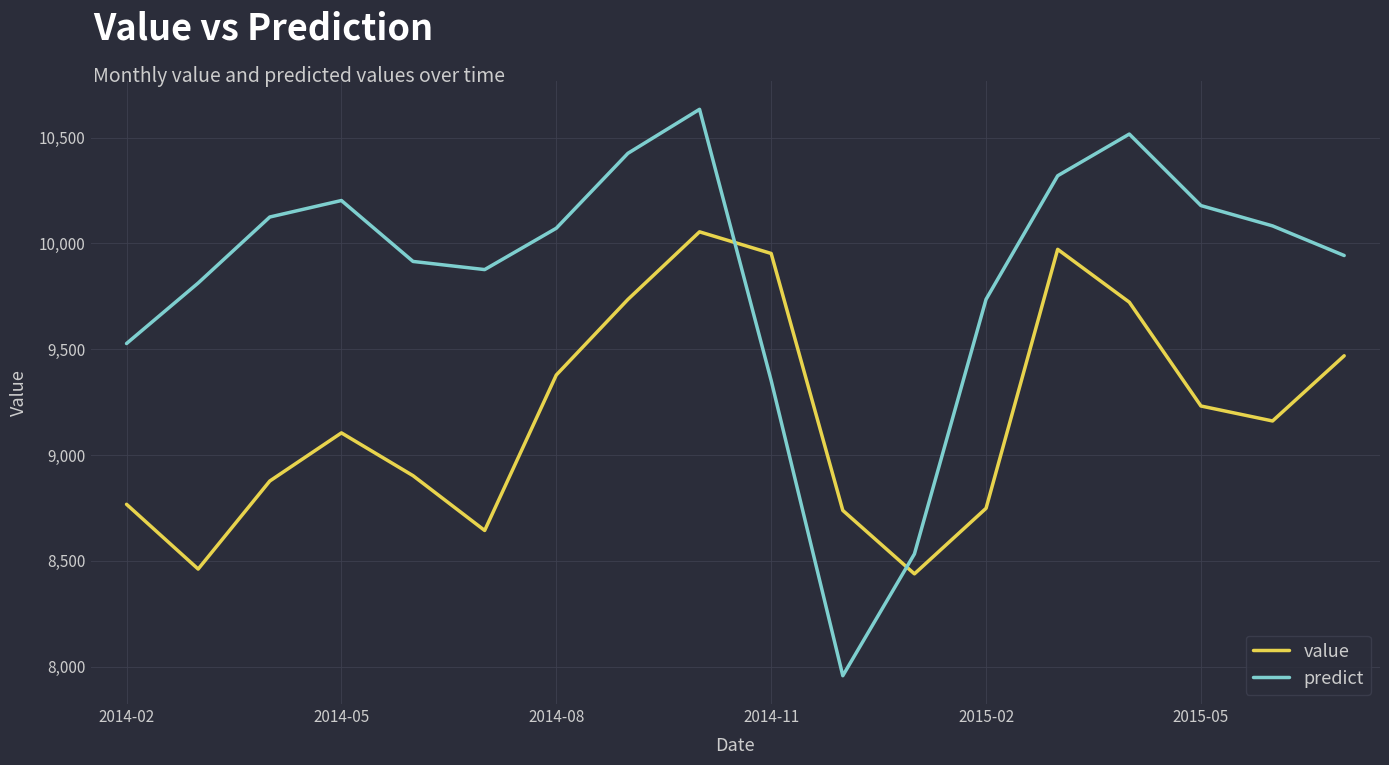

True or false: predict and value intersect in this chart.

True